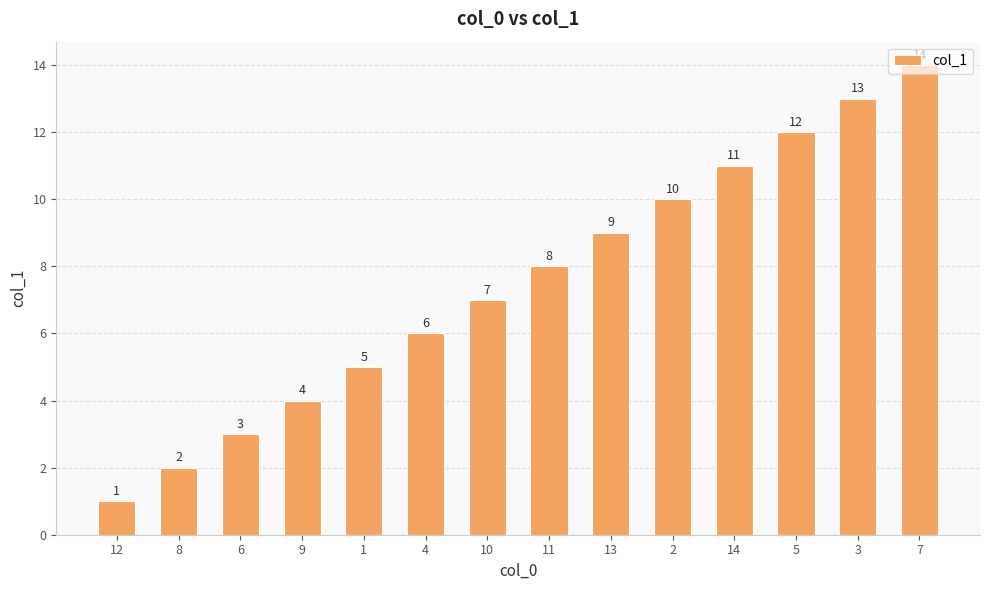

What position from the right is 11?

7